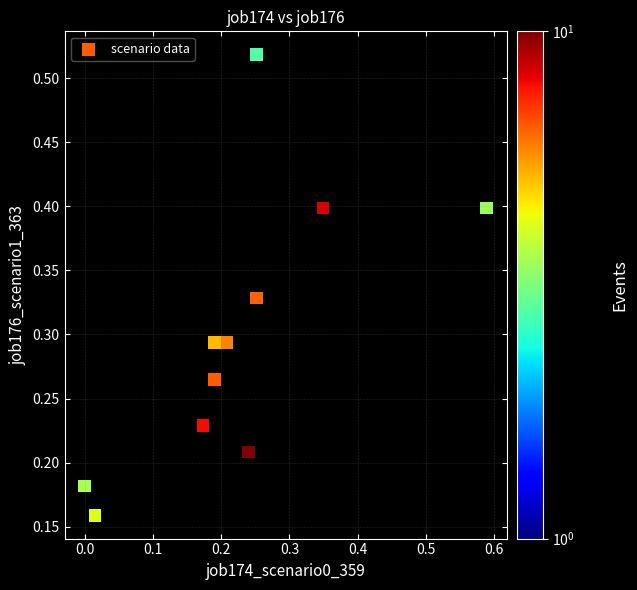

What is the range of Y values (max minus min)?

0.4